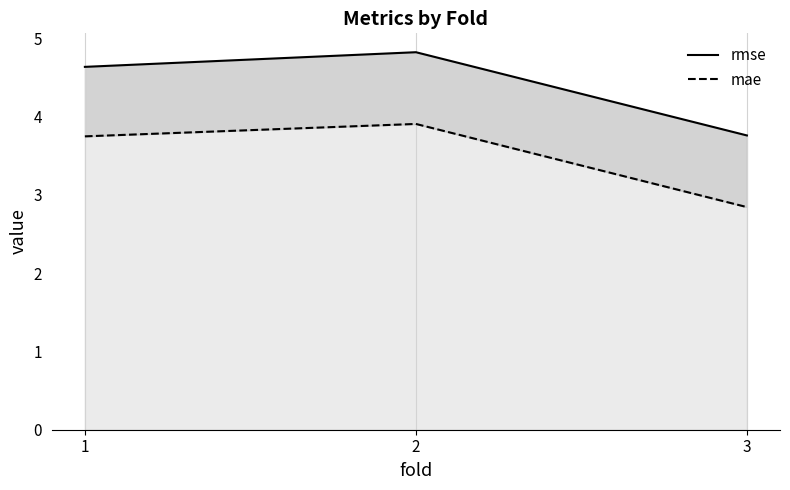

Between 2 and 1, which is larger?

2